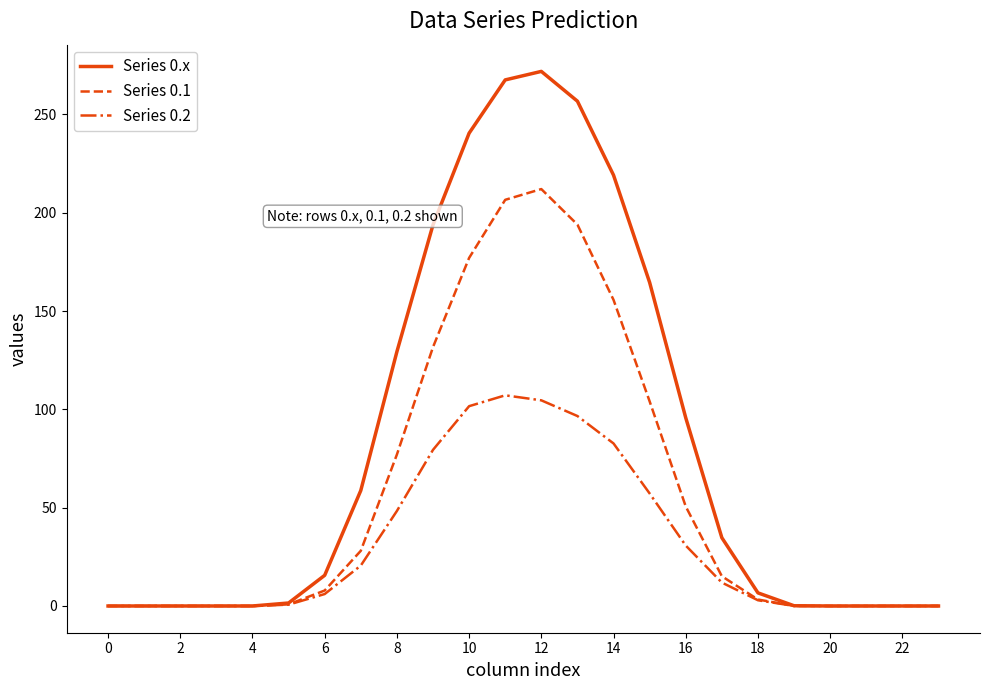

What is the maximum value for Series 0.1?

212.0